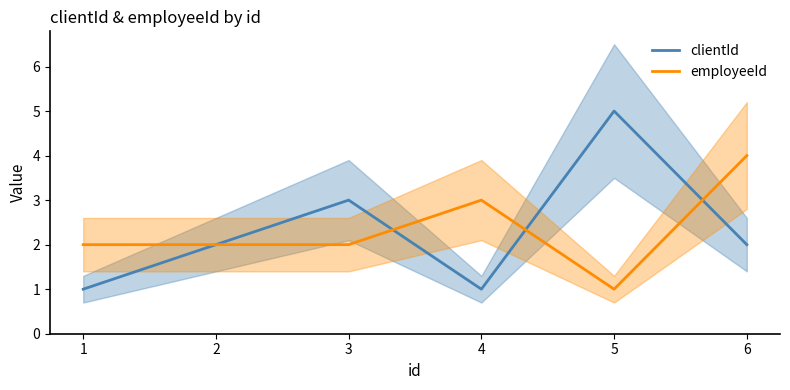

Rank the series by their maximum value, from lowest to highest.

employeeId, clientId